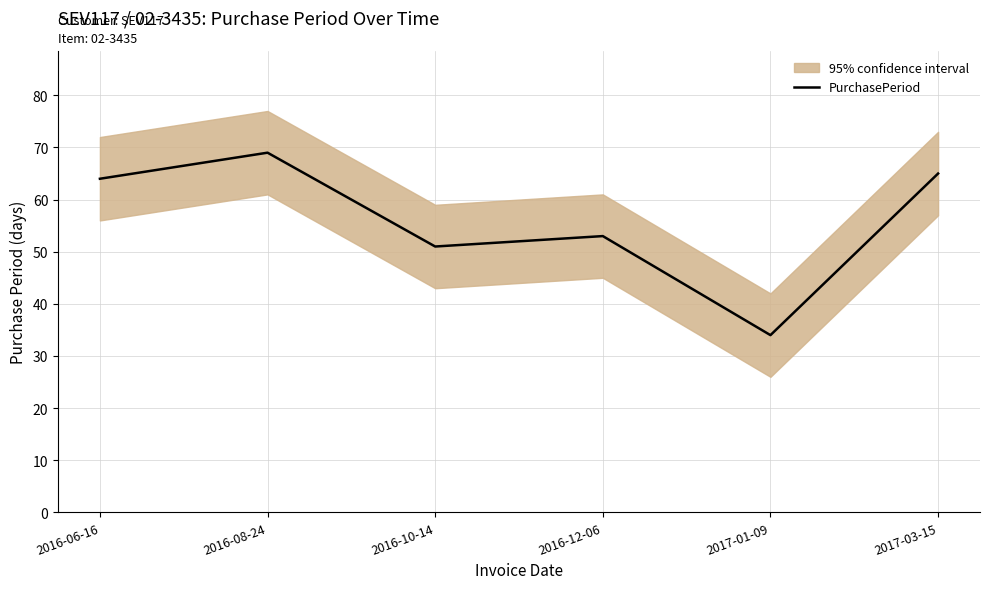

The value at 2016-12-06 is 95. True or false?

False